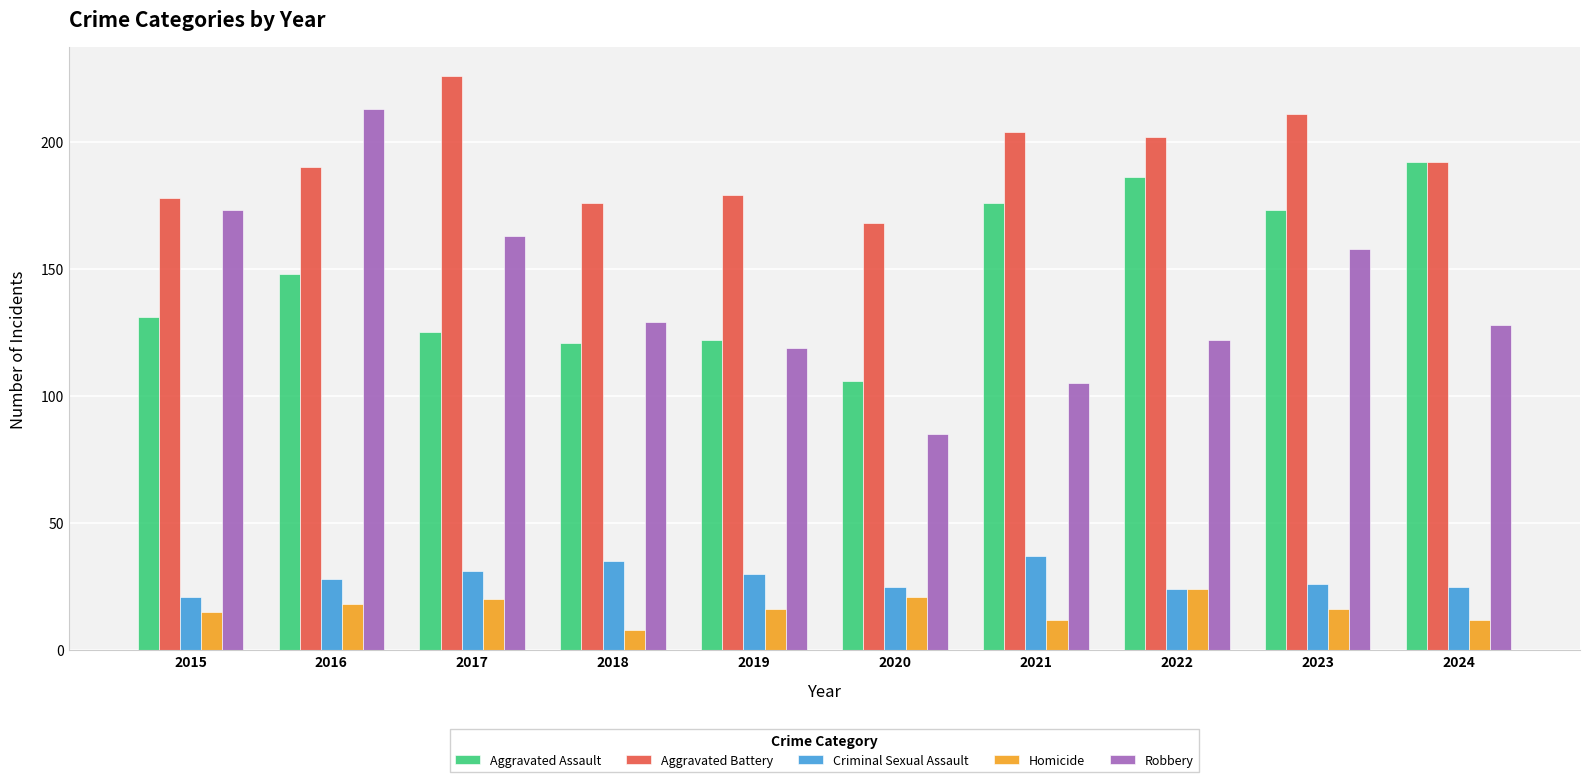

Rank the series by their maximum value, from lowest to highest.

Homicide, Criminal Sexual Assault, Aggravated Assault, Robbery, Aggravated Battery